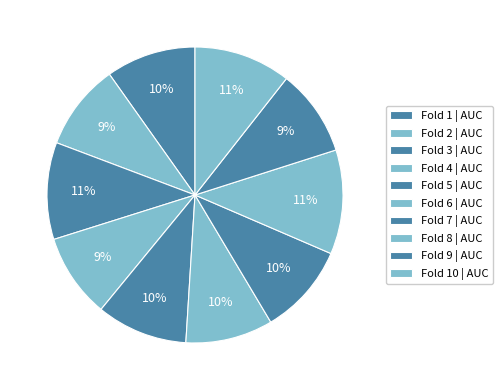

What is the smallest slice in the pie chart?

Fold 4